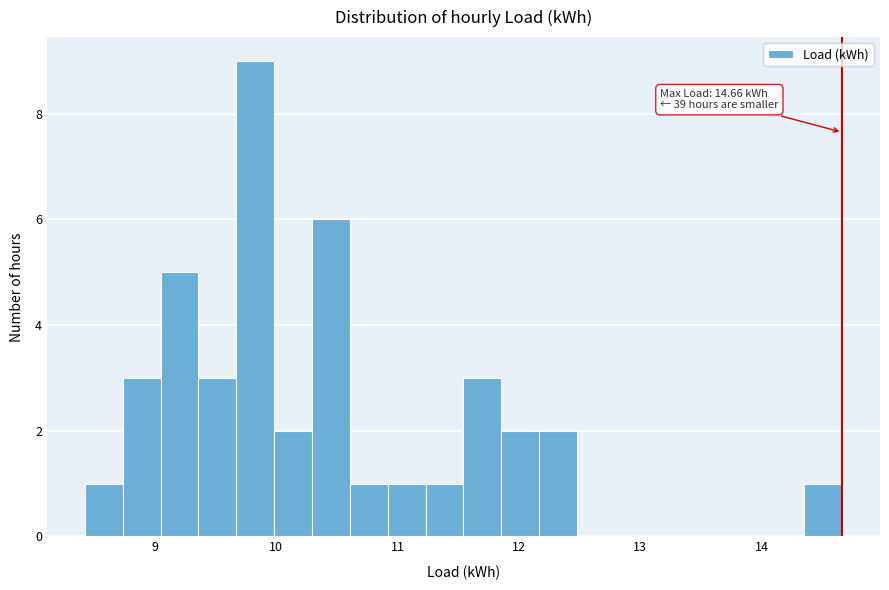

Read against the x-axis, roughly where is the centre of the tallest bar?

9.8